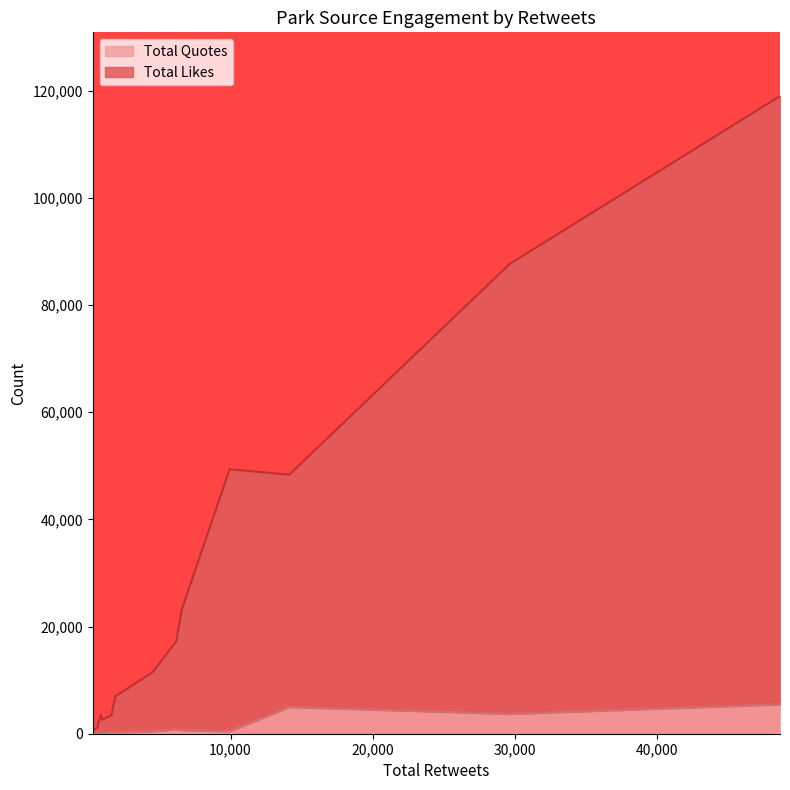

What is the maximum value for Total Quotes?

5472